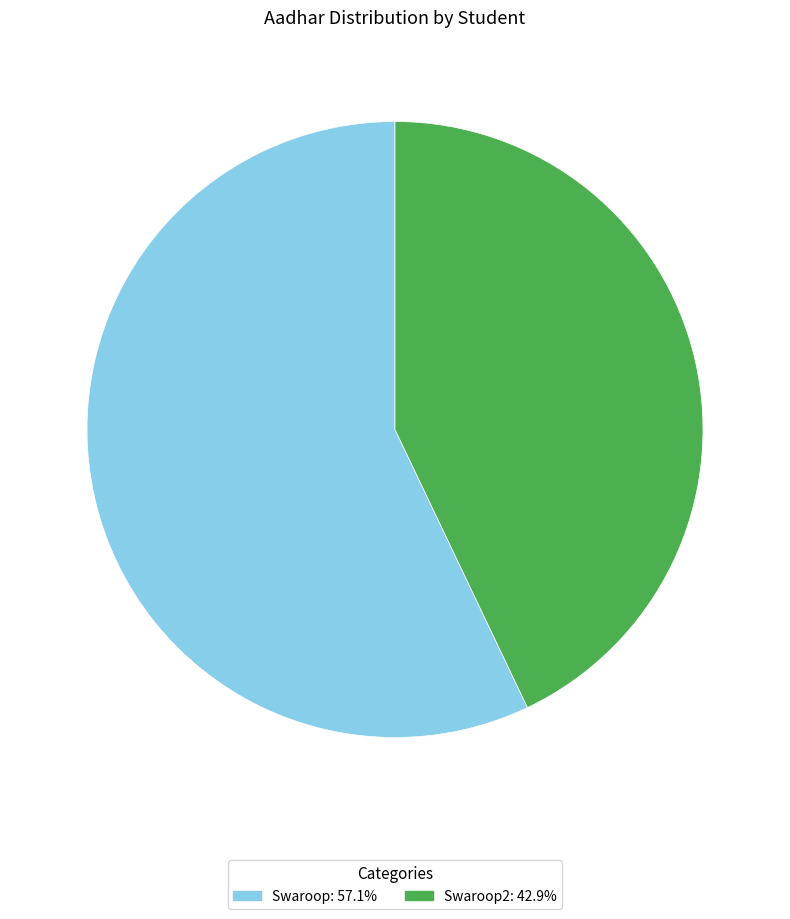

Is there a majority slice in this chart?

Yes